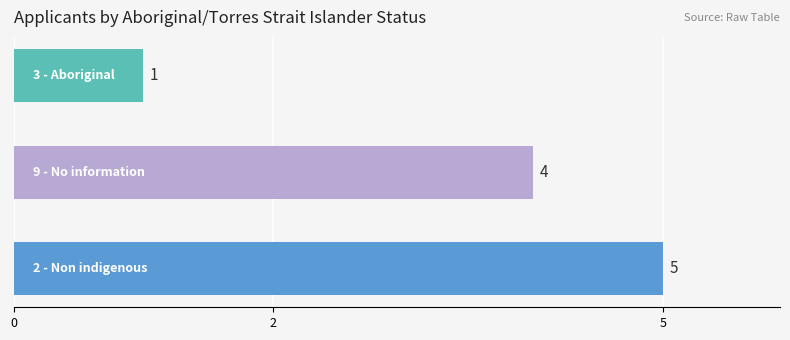

What is the minimum value shown in the chart?

1